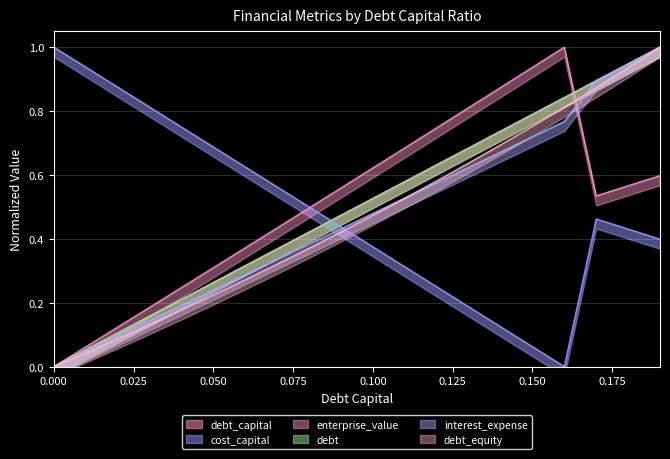

Between 0.02 and 0.05, which series saw the biggest shift?

cost_capital